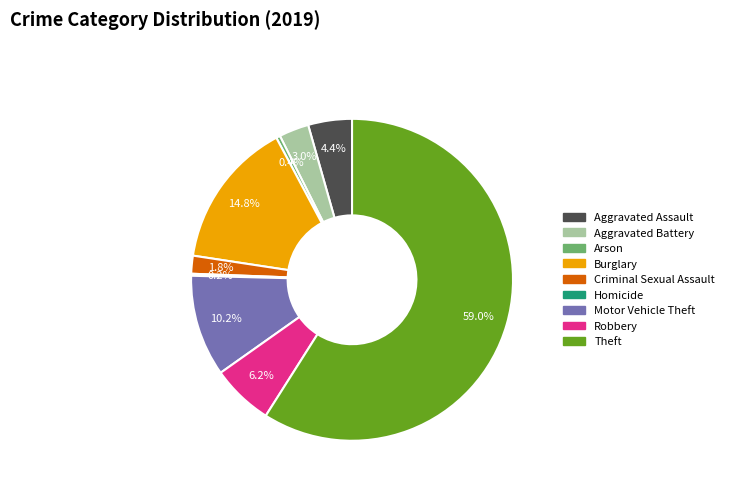

Which slice is the largest?

Theft